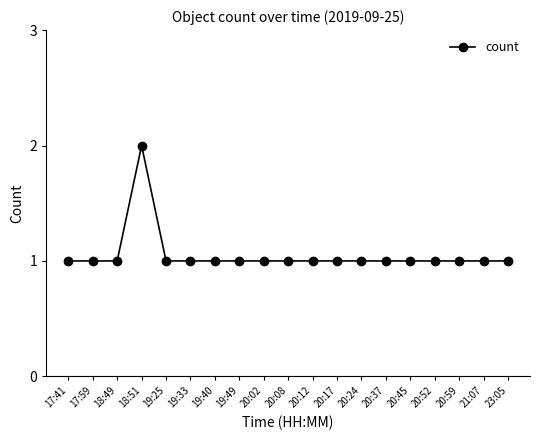

What is the difference between the maximum and minimum values?

1